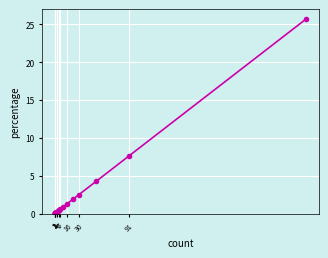

What is the label of the 11th point from the left?

6